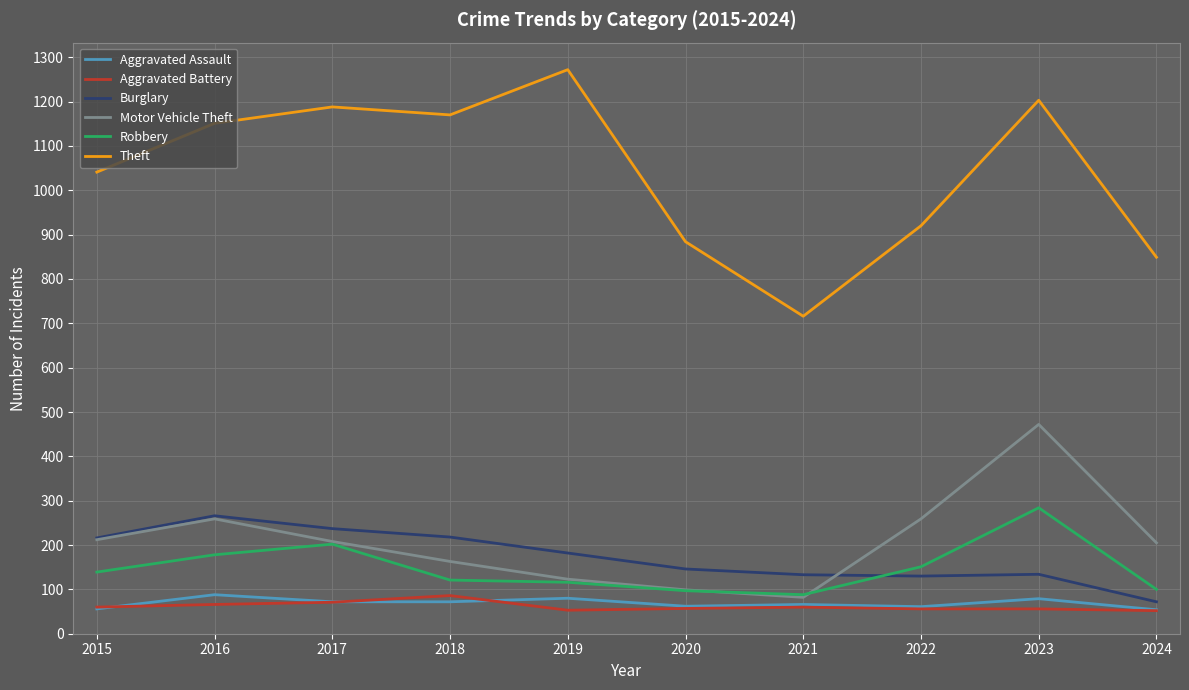

The value of Aggravated Battery at 2023 is 56. True or false?

True